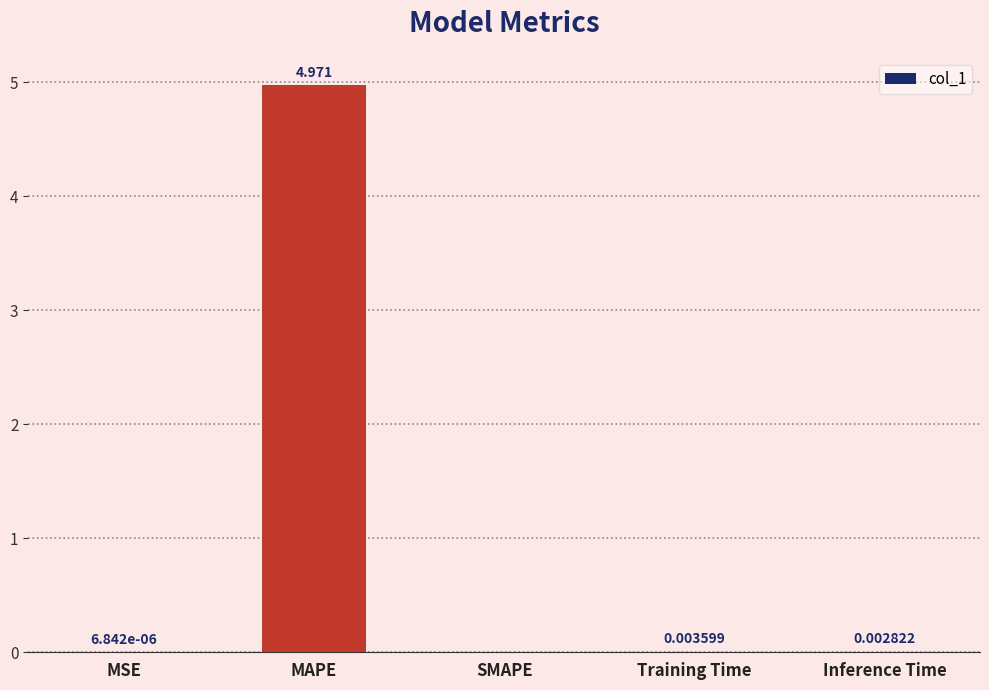

Which label corresponds to the largest value in the chart?

MAPE